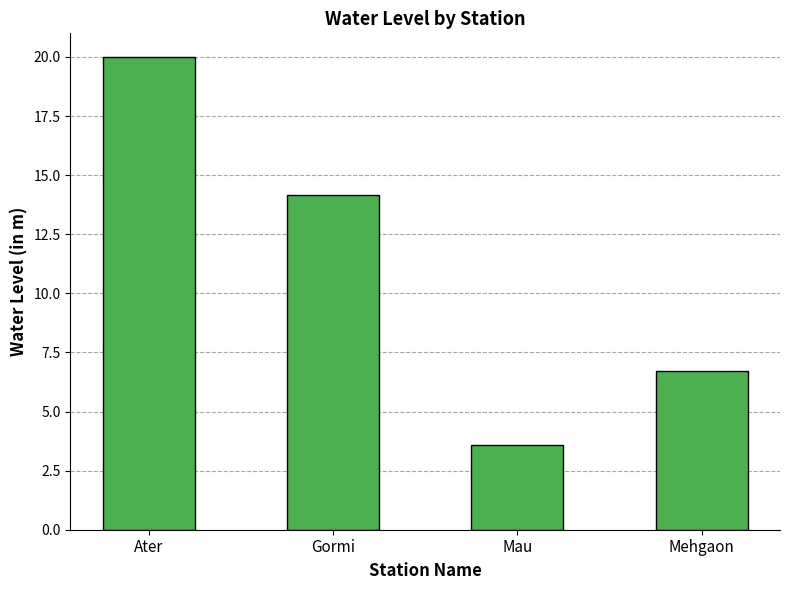

What is the ratio of the value at Mau to the value at Ater?

0.2